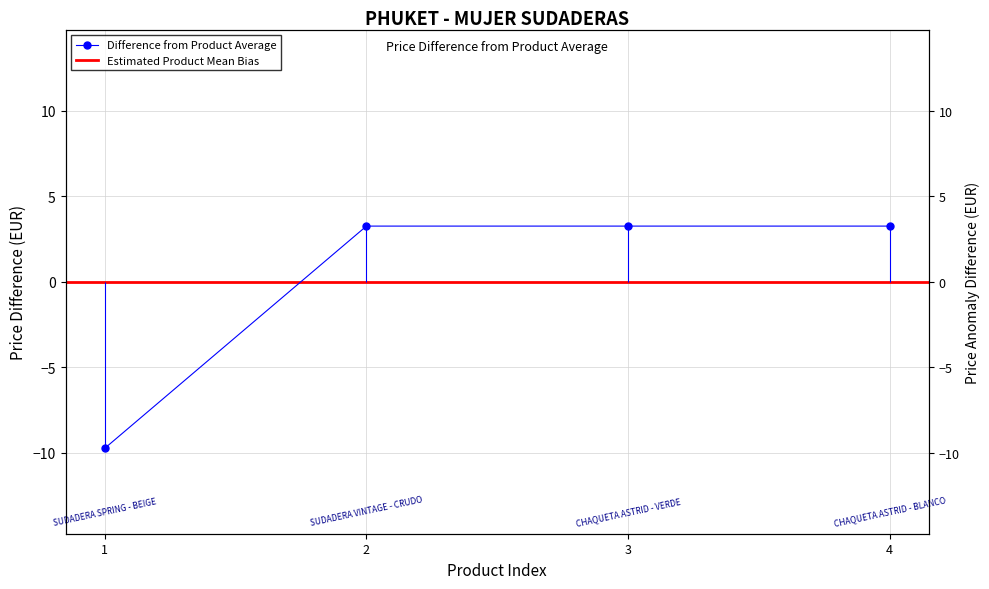

At which category does the chart reach its peak across all series?

2